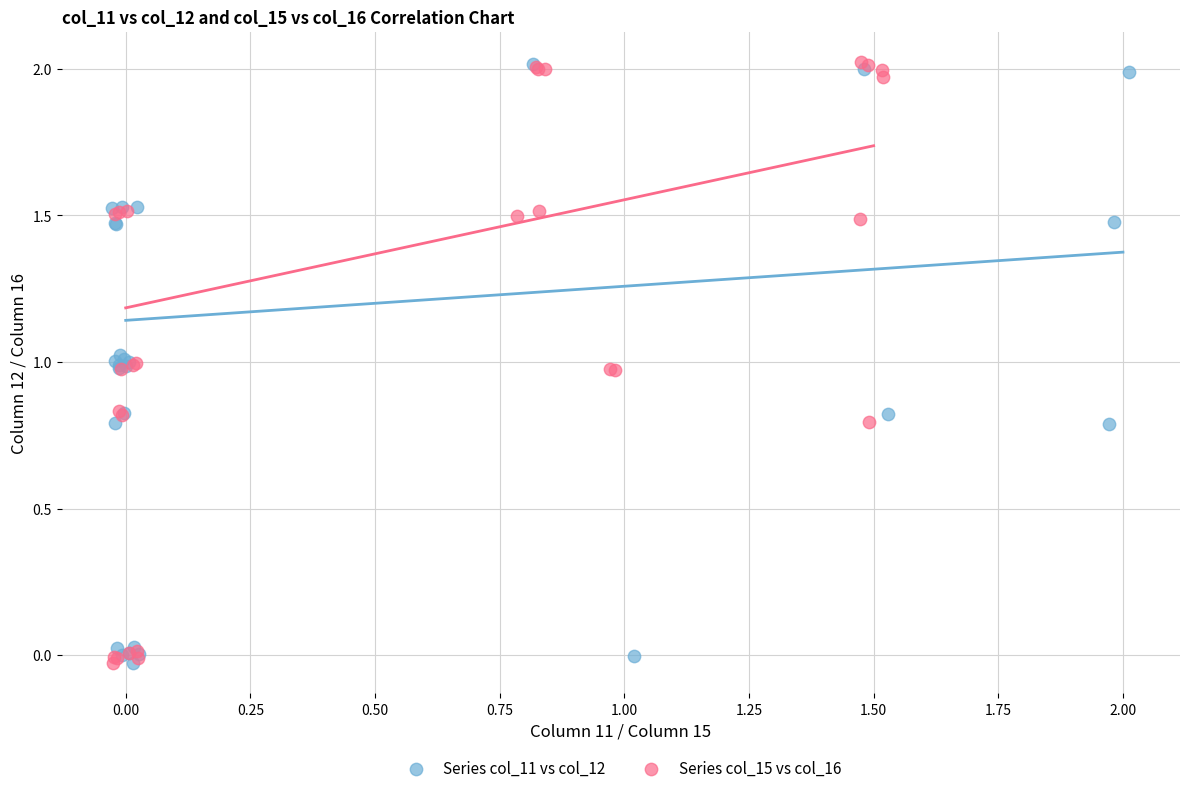

What are all the series names shown in the legend?

Series col_11 vs col_12, Series col_15 vs col_16